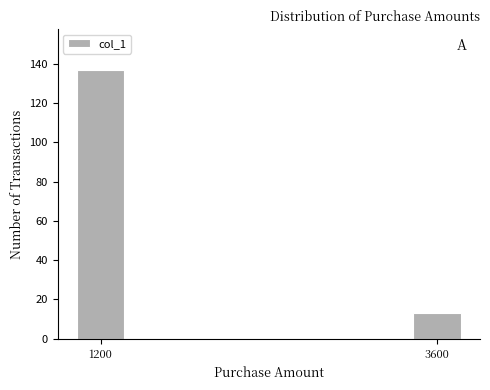

Reading right to left, what are all the values shown in this chart?

13	137